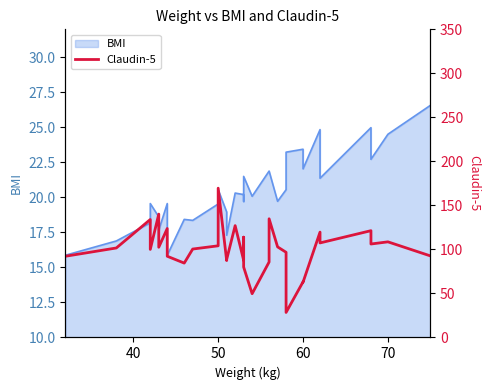

The value at 30 is 144.2. True or false?

False